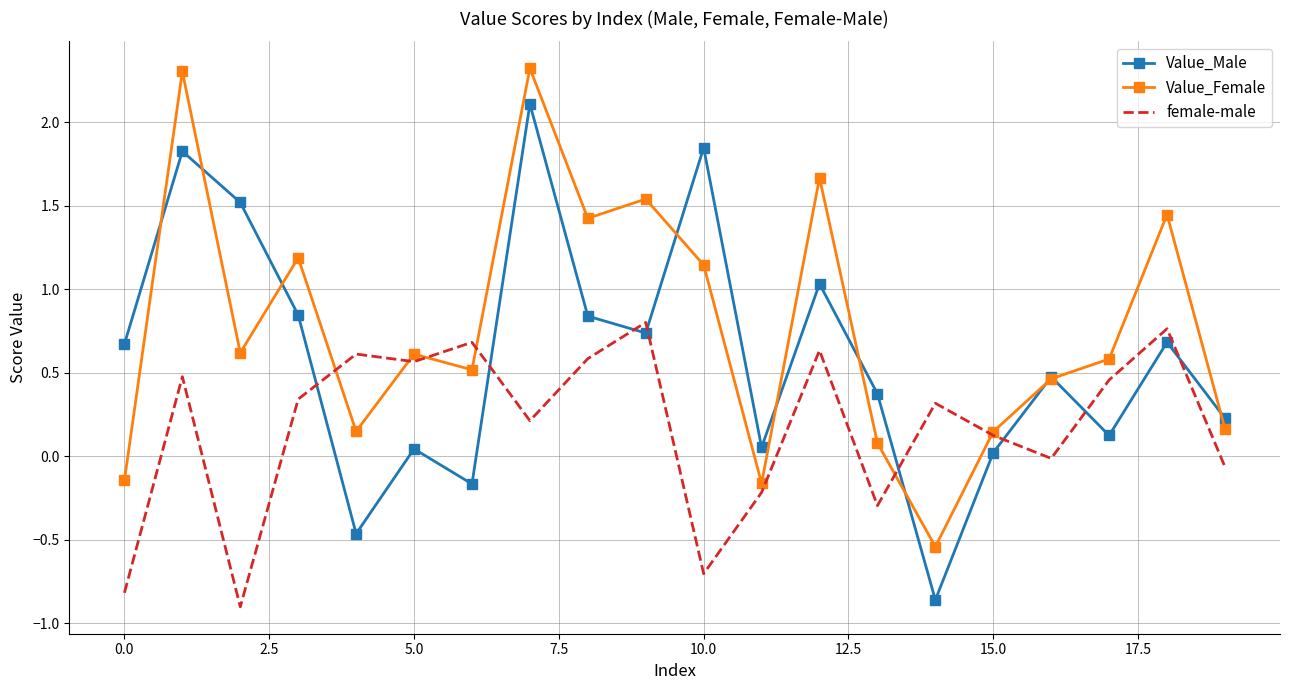

Rank the series by their average value, from lowest to highest.

female-male, Value_Male, Value_Female